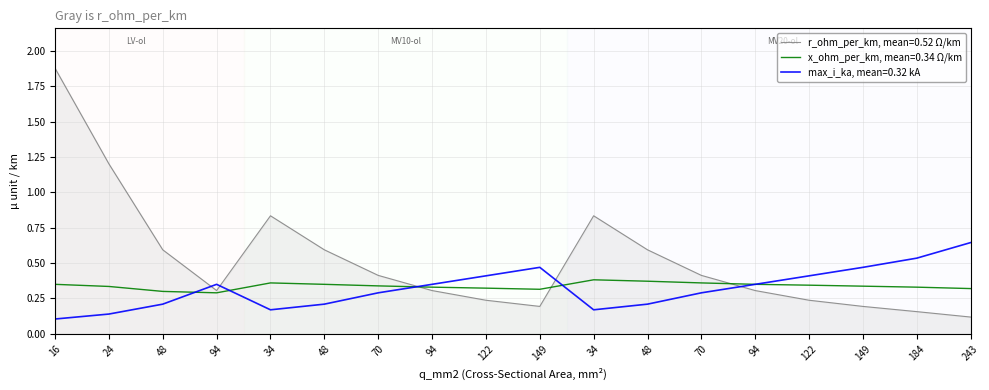

Reading left to right, list all the values displayed in this chart.

r_ohm_per_km: 1.9	1.2	0.6	0.3	0.8	0.6	0.4	0.3	0.2	0.2	0.8	0.6	0.4	0.3	0.2	0.2	0.2	0.1
x_ohm_per_km: 0.3	0.3	0.3	0.3	0.4	0.3	0.3	0.3	0.3	0.3	0.4	0.4	0.4	0.3	0.3	0.3	0.3	0.3
max_i_ka: 0.1	0.1	0.2	0.3	0.2	0.2	0.3	0.3	0.4	0.5	0.2	0.2	0.3	0.3	0.4	0.5	0.5	0.6